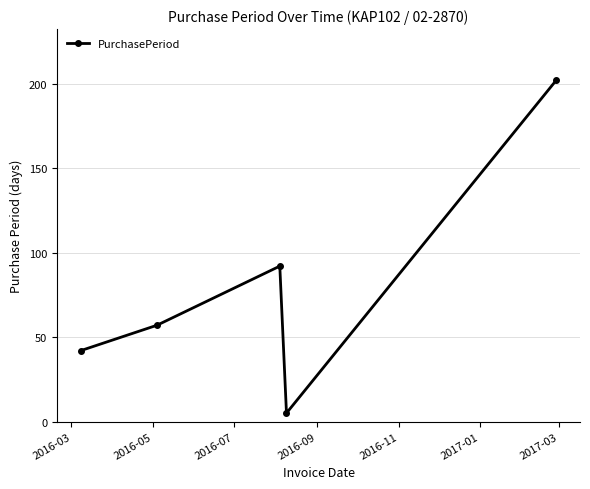

How many interior local valleys (lower than both neighbors) does the data have?

1